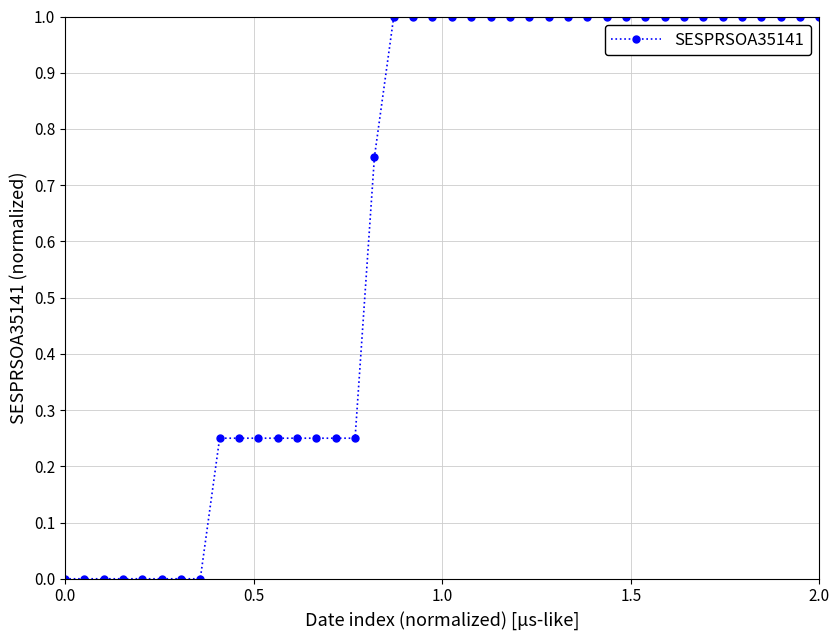

What is the average value?

0.6